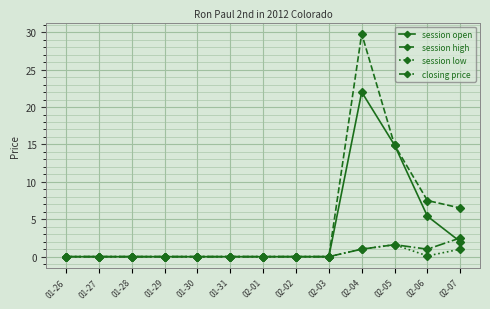

Is the value of session open at 02-07 greater than the value of session high at 01-30?

Yes